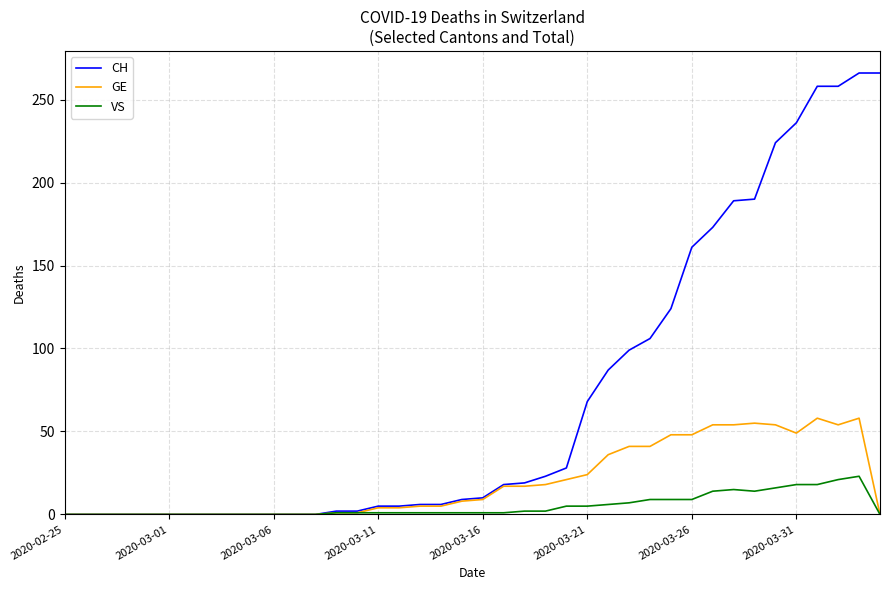

What is the maximum value for CH?

266